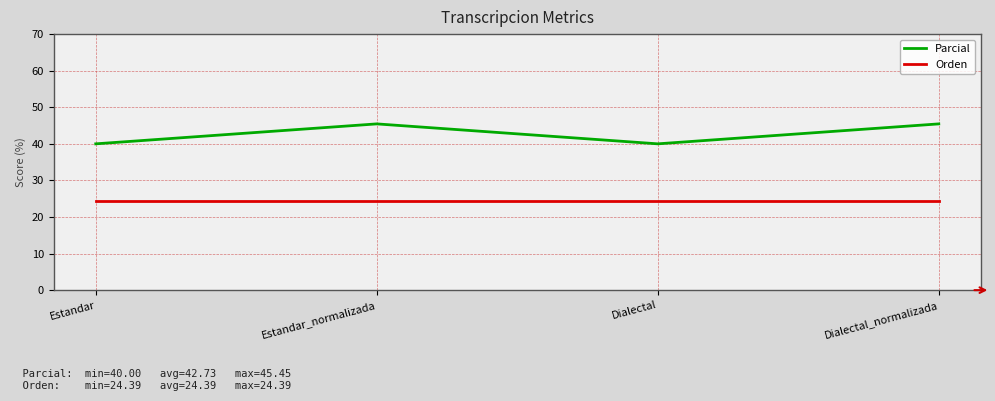

True or false: Parcial and Orden cross at least once.

False